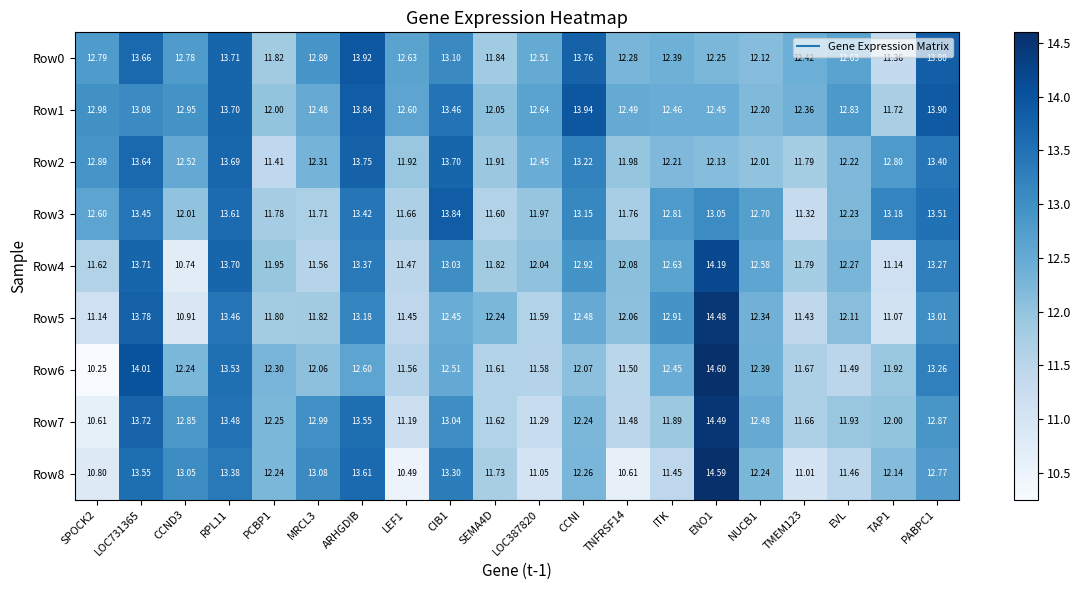

Is the value of Row1 at LOC731365 greater than the value of Row3 at MRCL3?

Yes